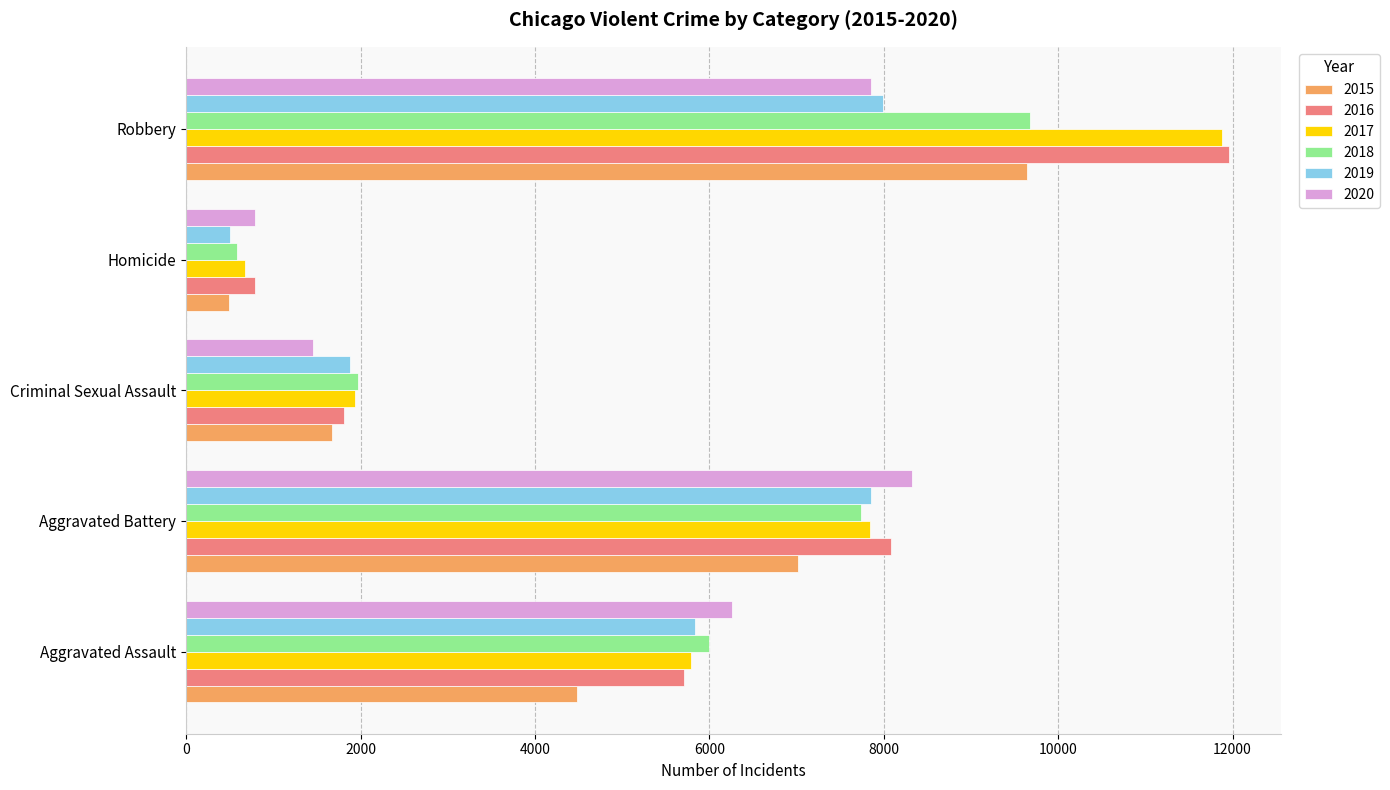

Between Homicide and Robbery, which series saw the biggest shift?

2017